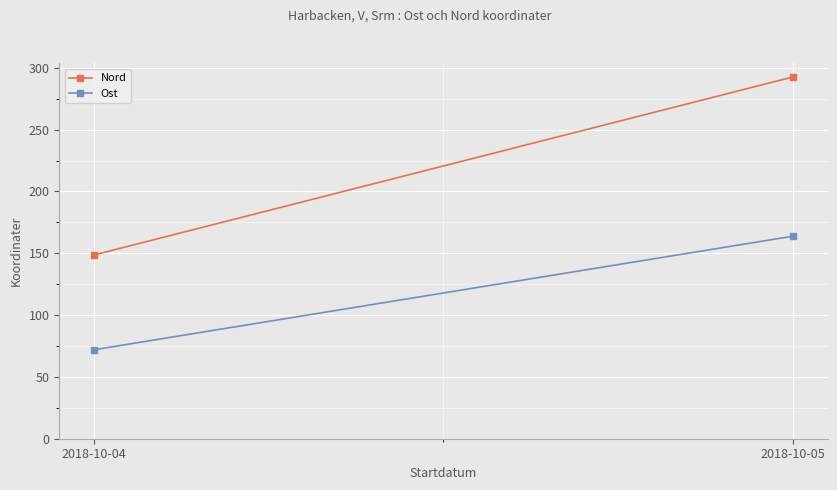

What is the value of the Ost point at the 1st from the left?

72.0